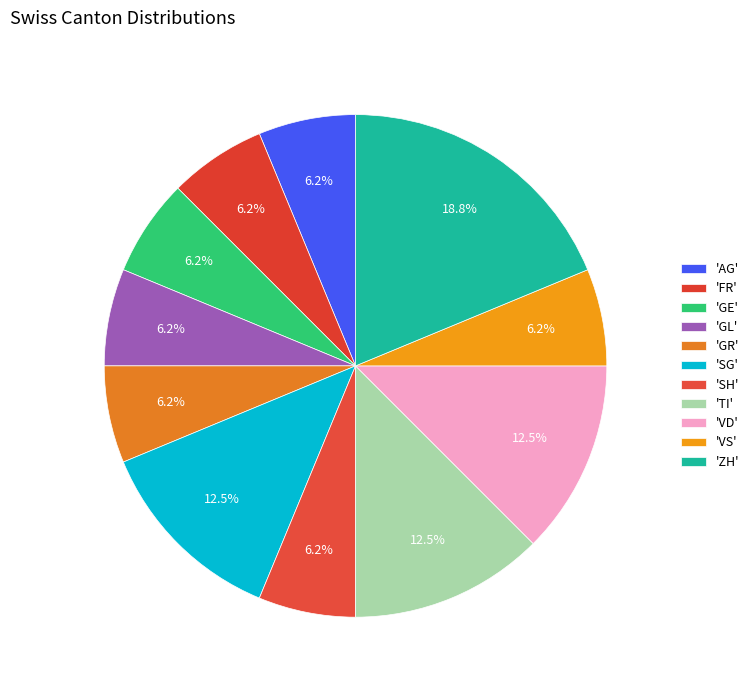

Count the number of slices in the pie.

11